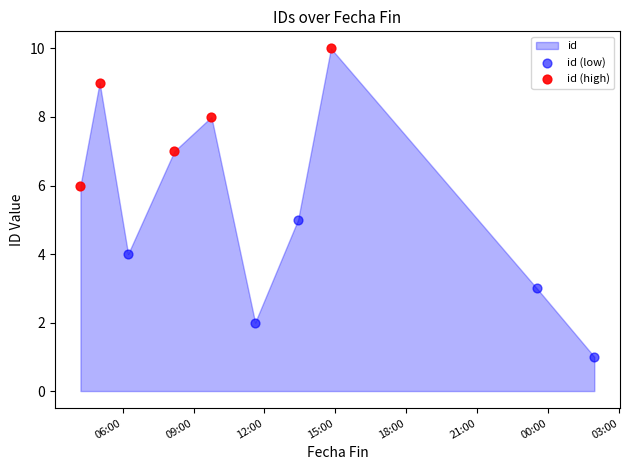

What is the change in value from 2023-03-11T13:25:20 to 2023-03-11T05:01:32?

+4